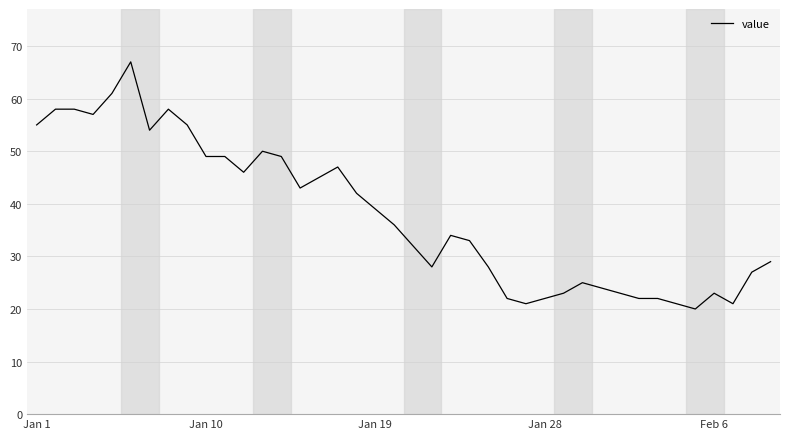

What is the difference between the maximum and minimum values?

47